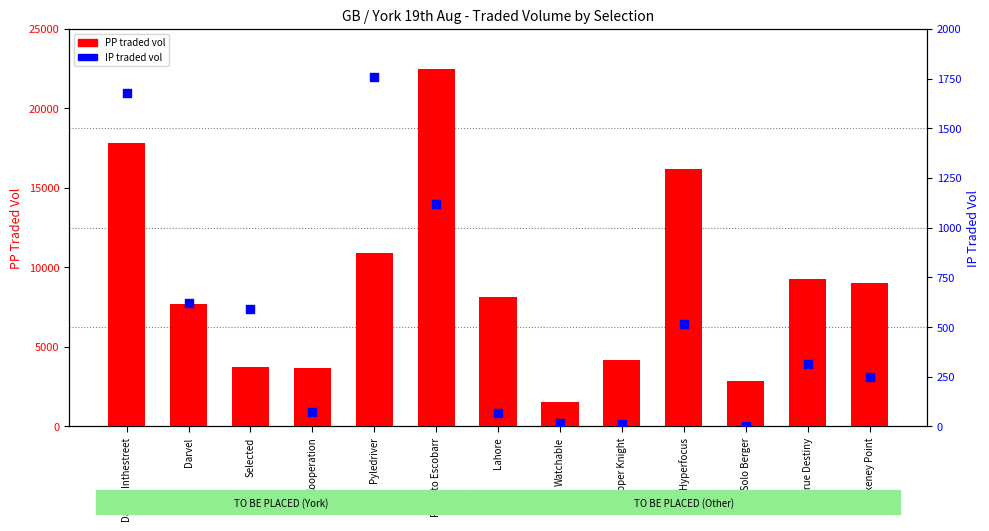

Which series has the largest Y range (max minus min)?

PP traded vol